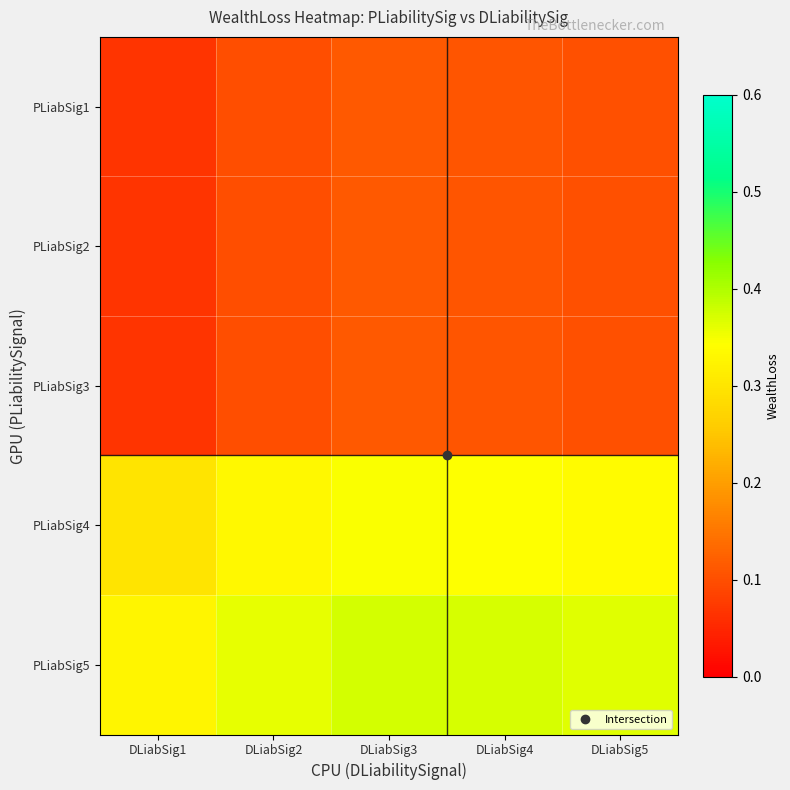

What is the difference between the highest and lowest values at DLiabSig4?

0.3